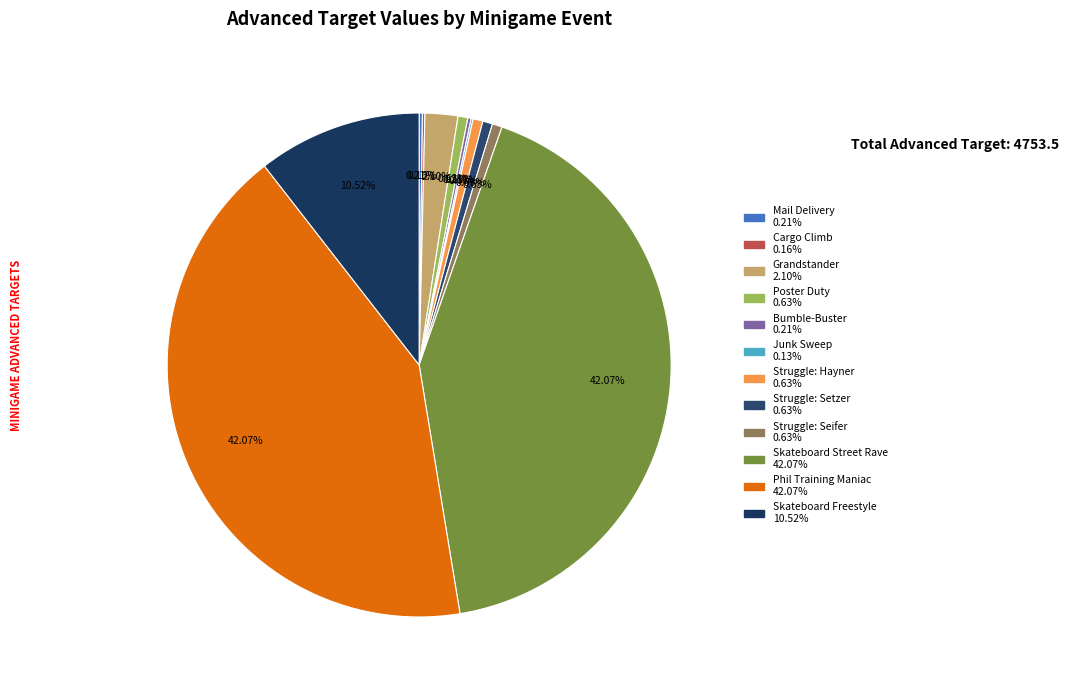

Combined, do Phil Training Maniac and Struggle: Setzer account for over 50%?

No